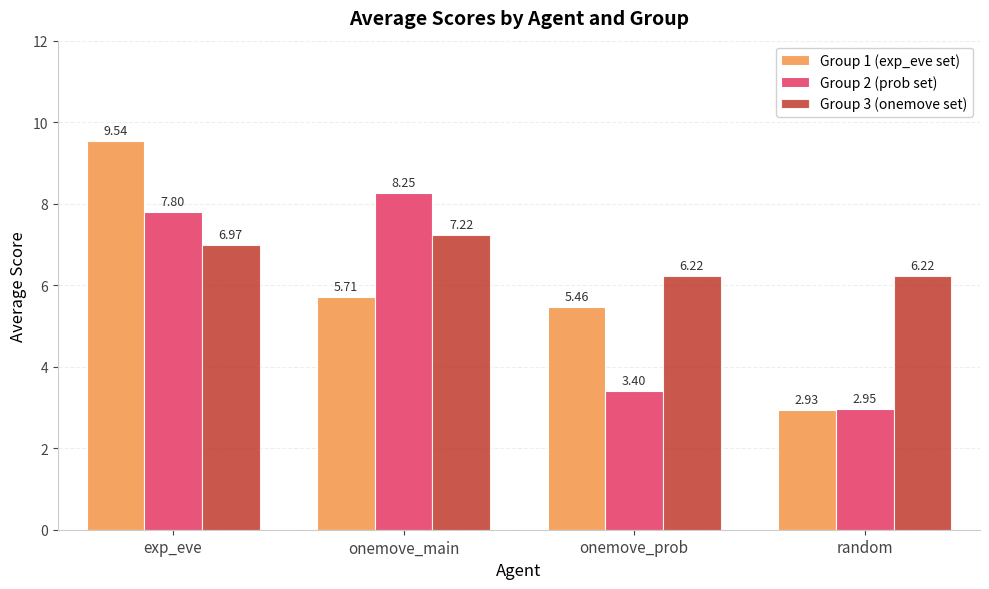

At which label does Group 1 (exp_eve set) first exceed 5?

exp_eve